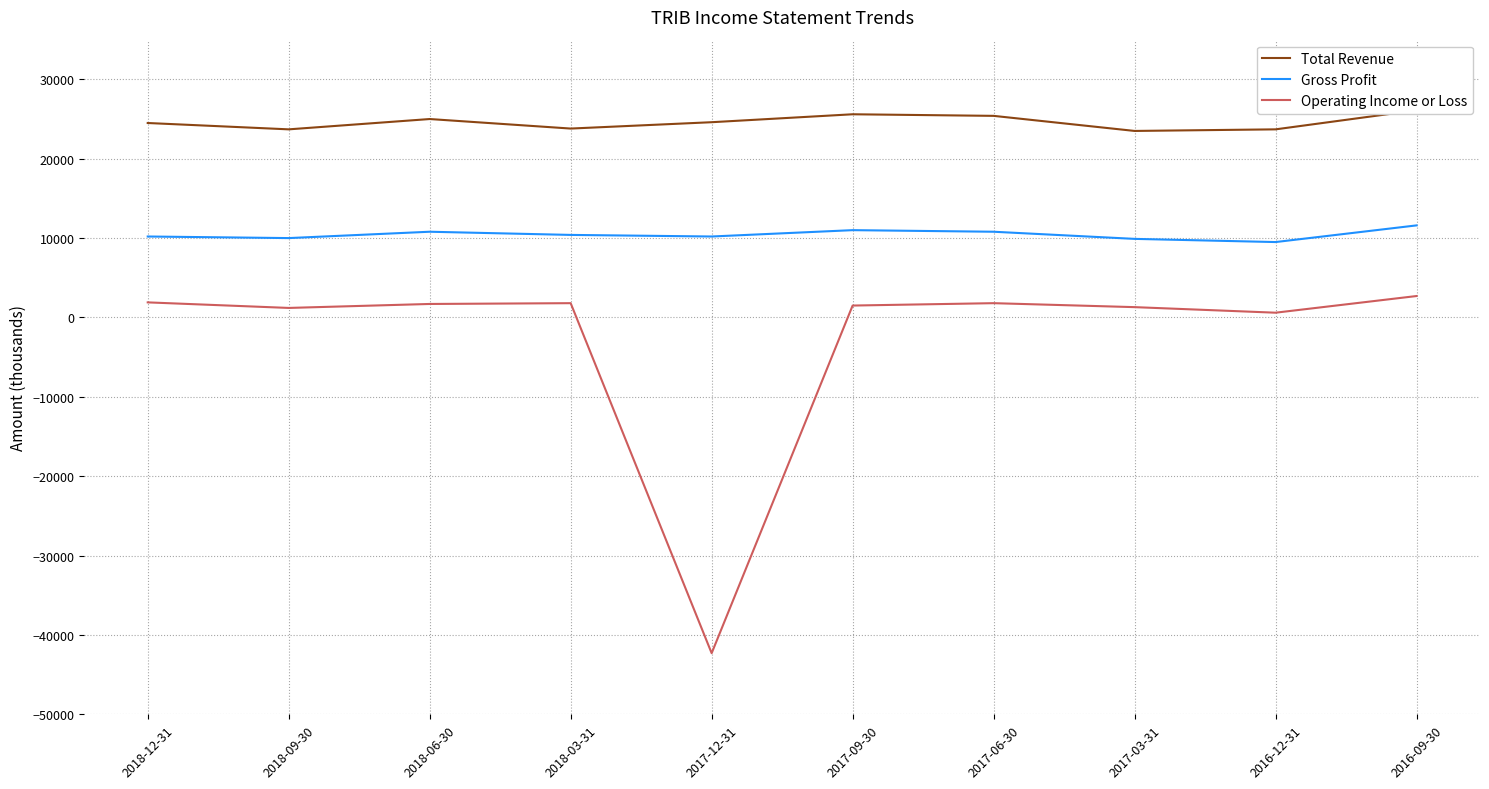

How many data points in Total Revenue are less than 24600?

5